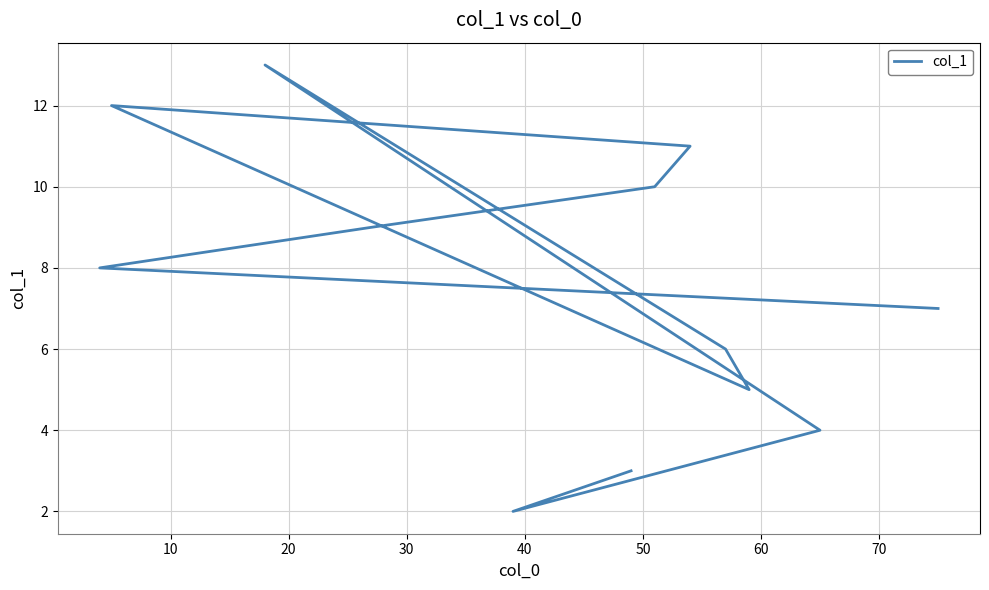

How many points are higher than both their immediate neighbors (excluding endpoints)?

2